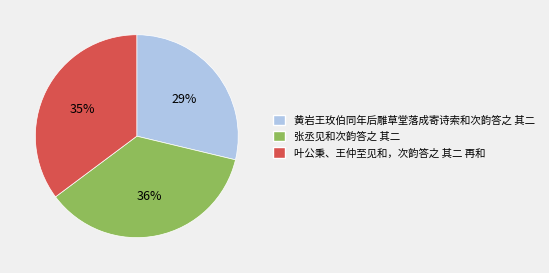

Count the number of slices in the pie.

3